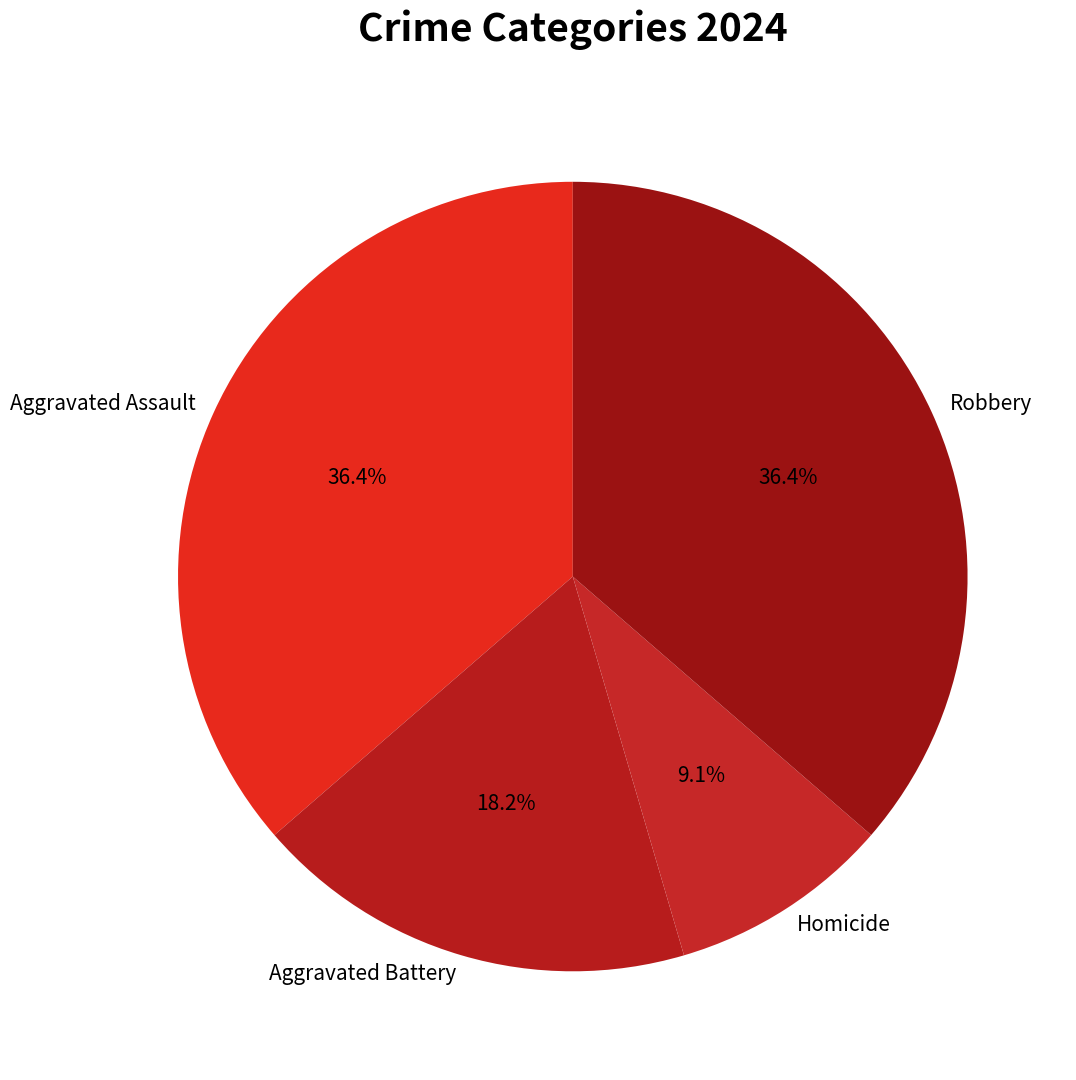

To the nearest percent, what is the difference between the largest and smallest slice percentages?

27%